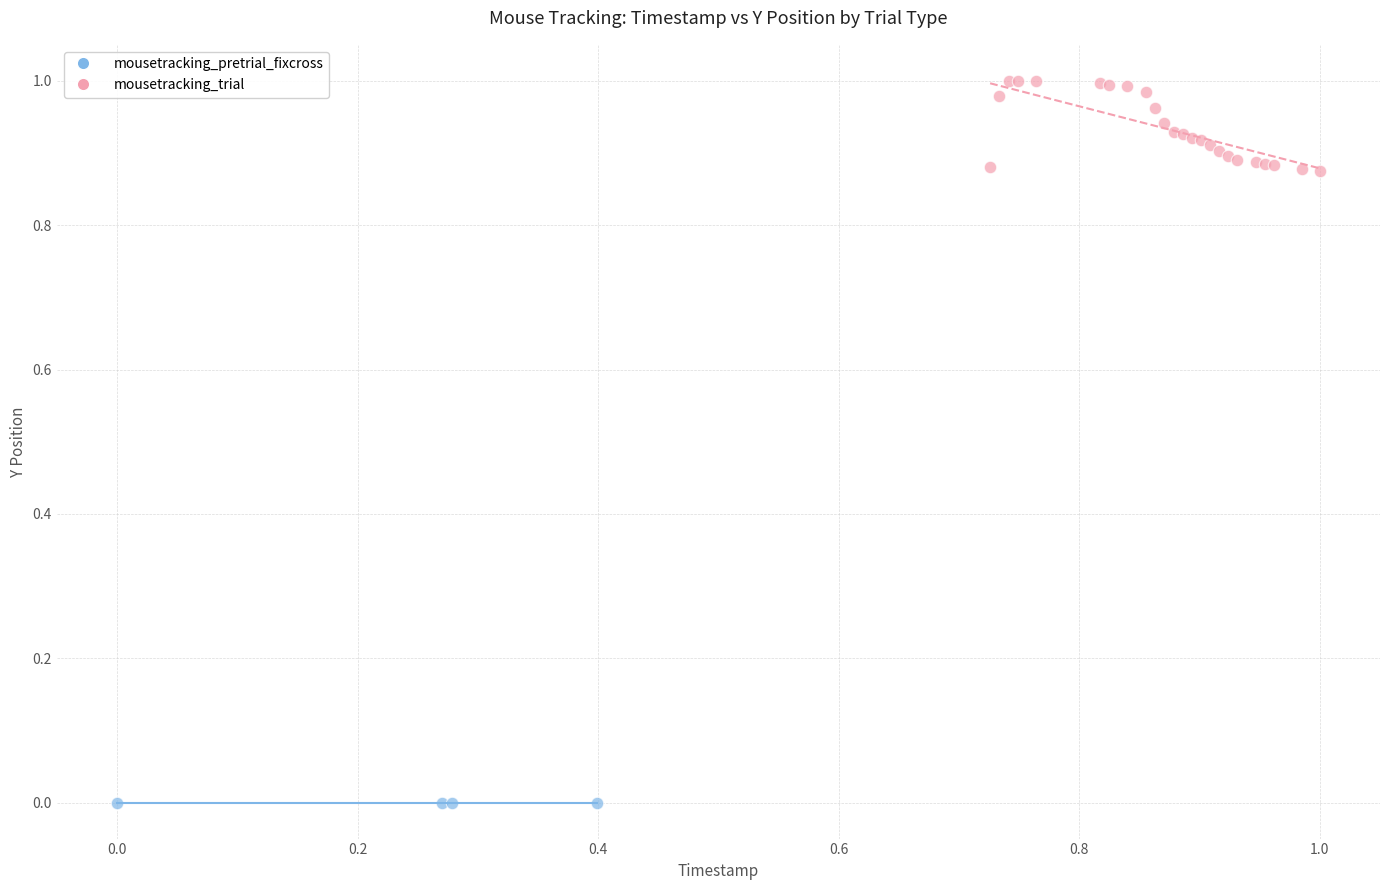

Which series reaches the minimum Y coordinate?

mousetracking_pretrial_fixcross